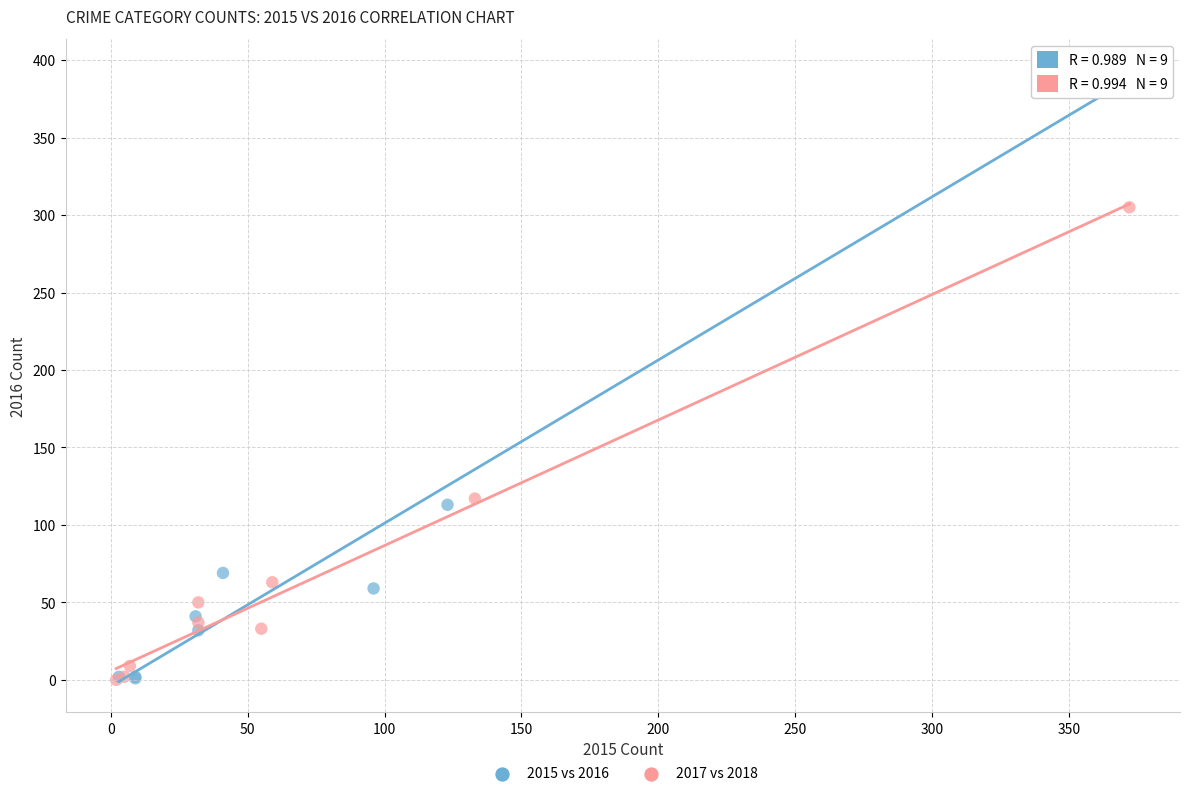

Which series reaches the maximum Y coordinate?

2015 vs 2016